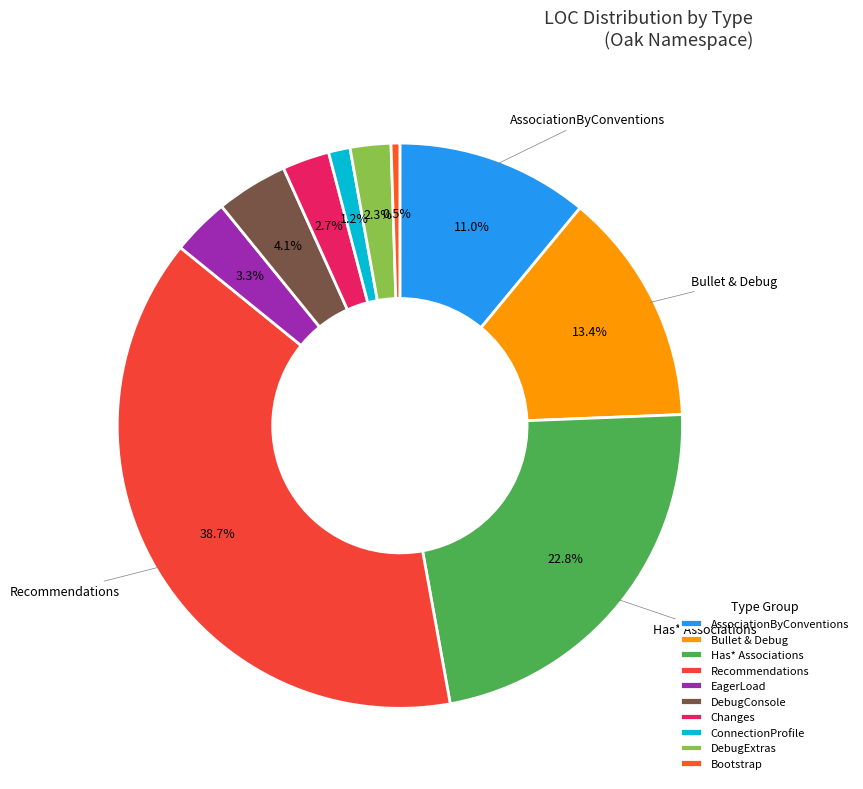

How many slices are in this pie chart?

10